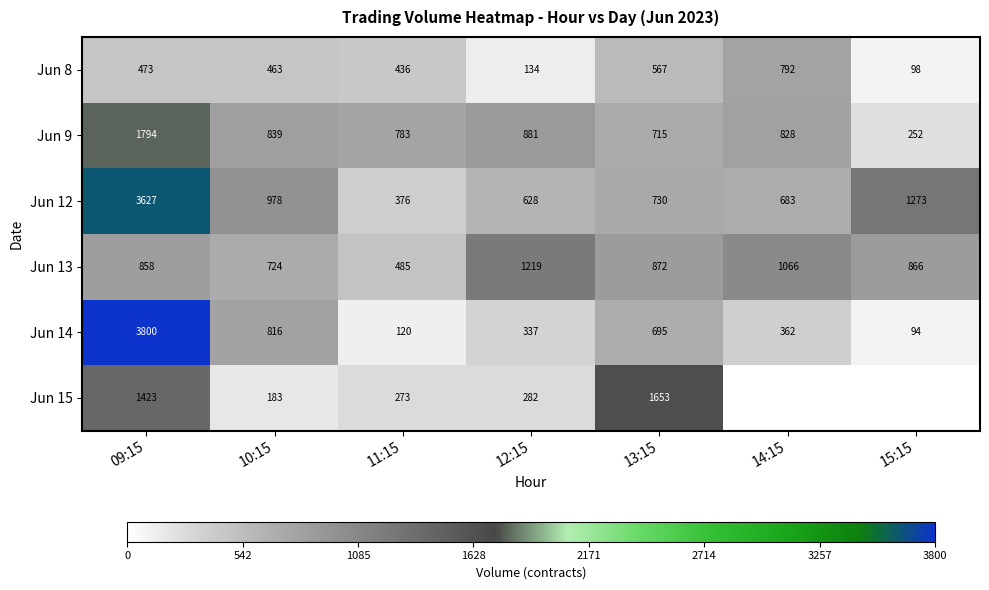

The value of Jun 12 at 14:15 is 1131. True or false?

False